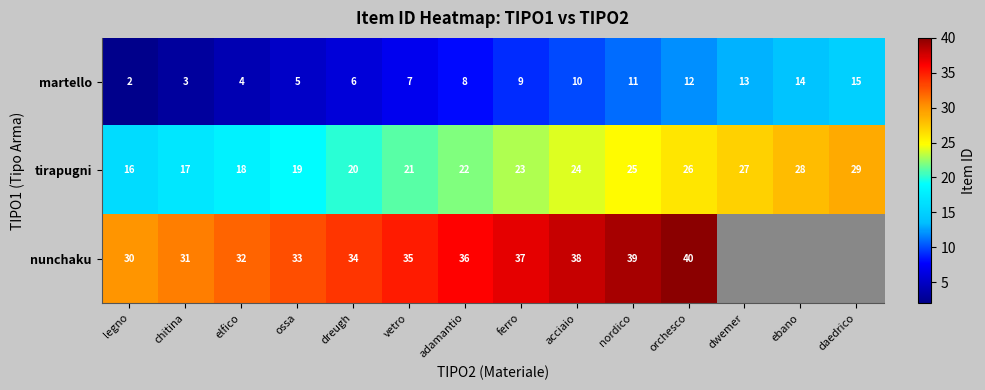

What is the sum of the tirapugni values at elfico and vetro?

39